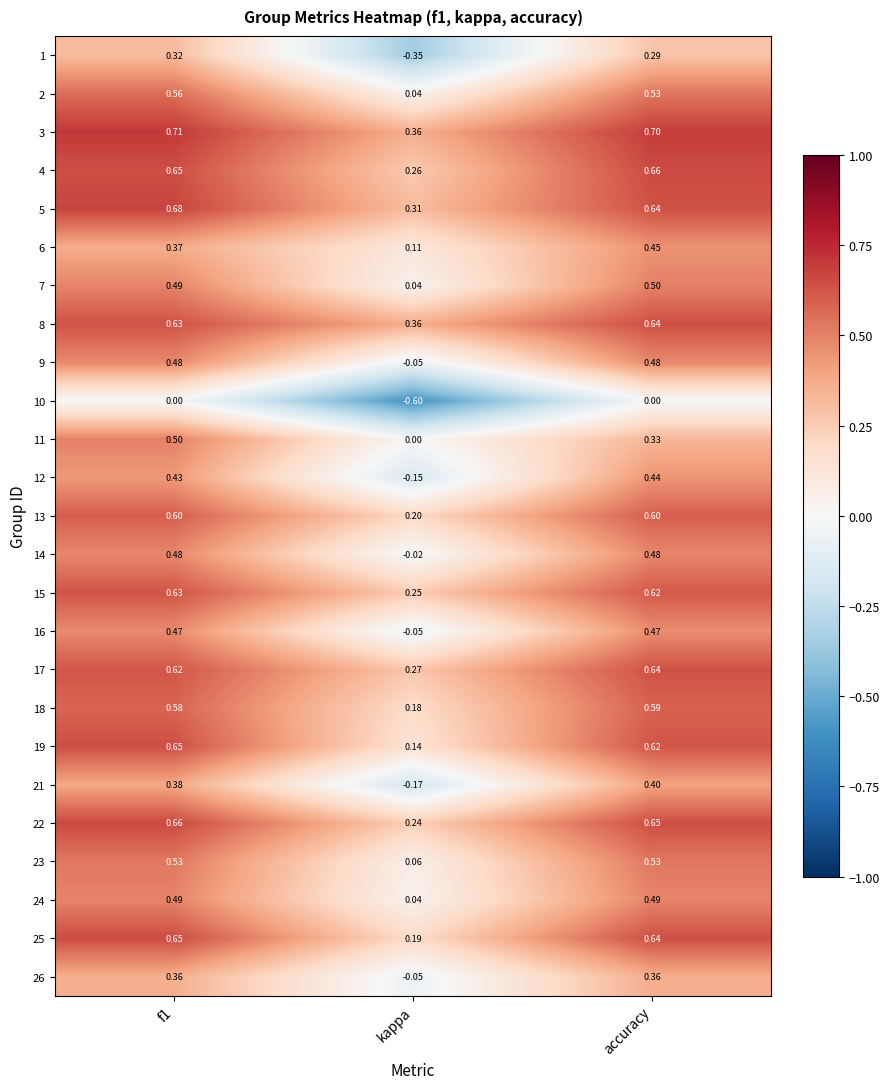

Which category has the highest value across all series?

f1